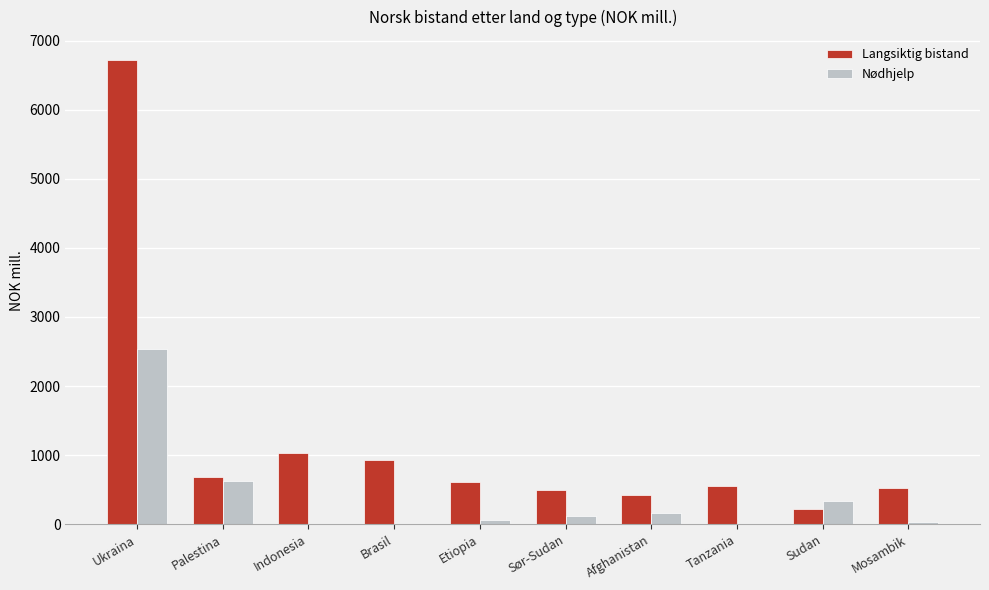

Which category has the highest value across all series?

Ukraina